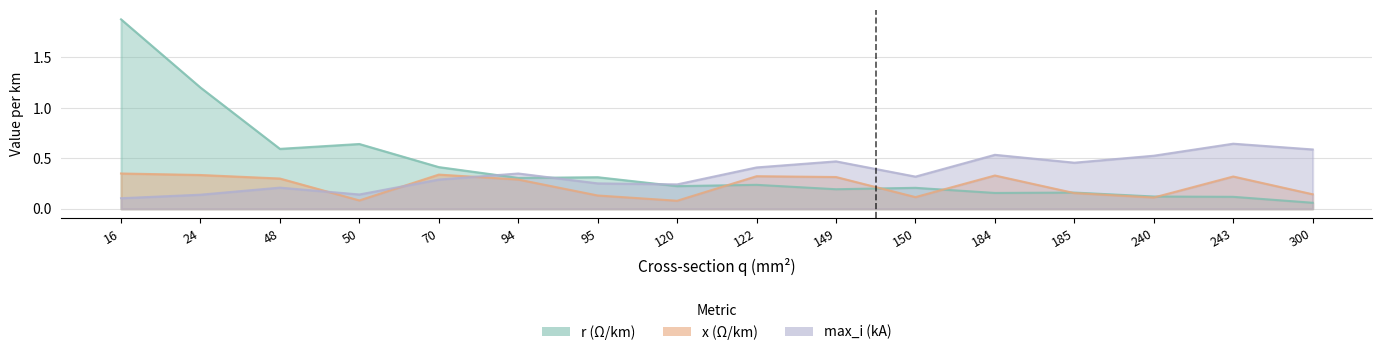

What is the difference between the highest and lowest values at 184?

0.4